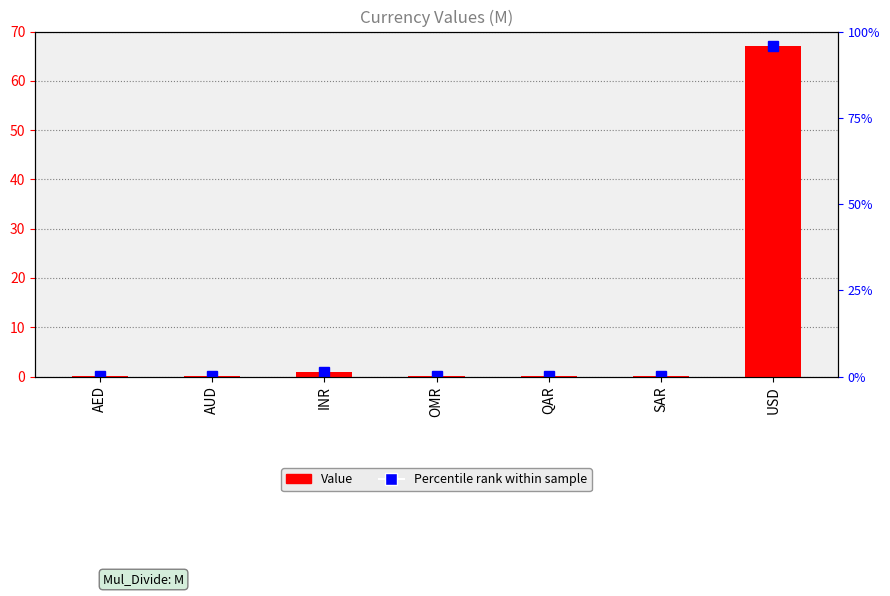

List the labels in order of value, smallest first.

AED, AUD, OMR, QAR, SAR, INR, USD